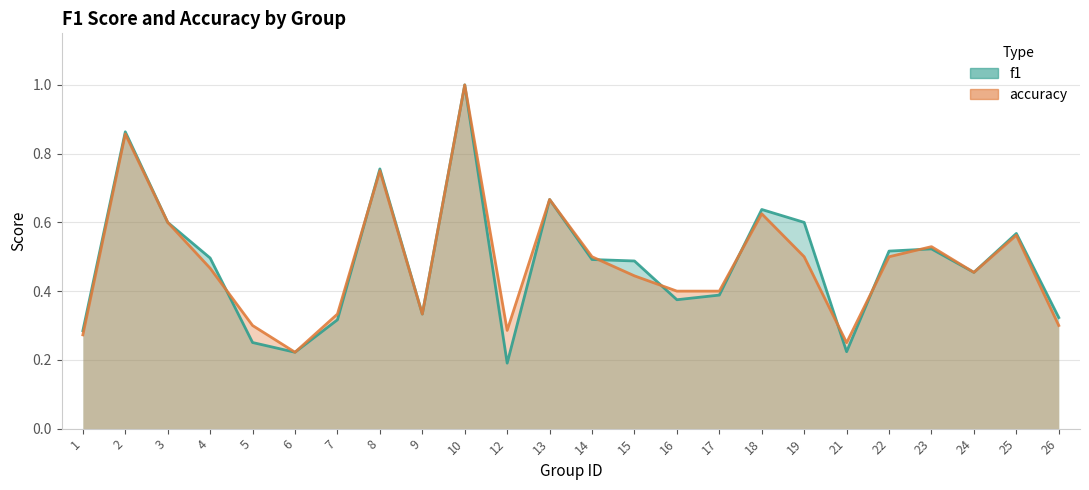

In accuracy, how many points are lower than both neighbors (excluding endpoints)?

5